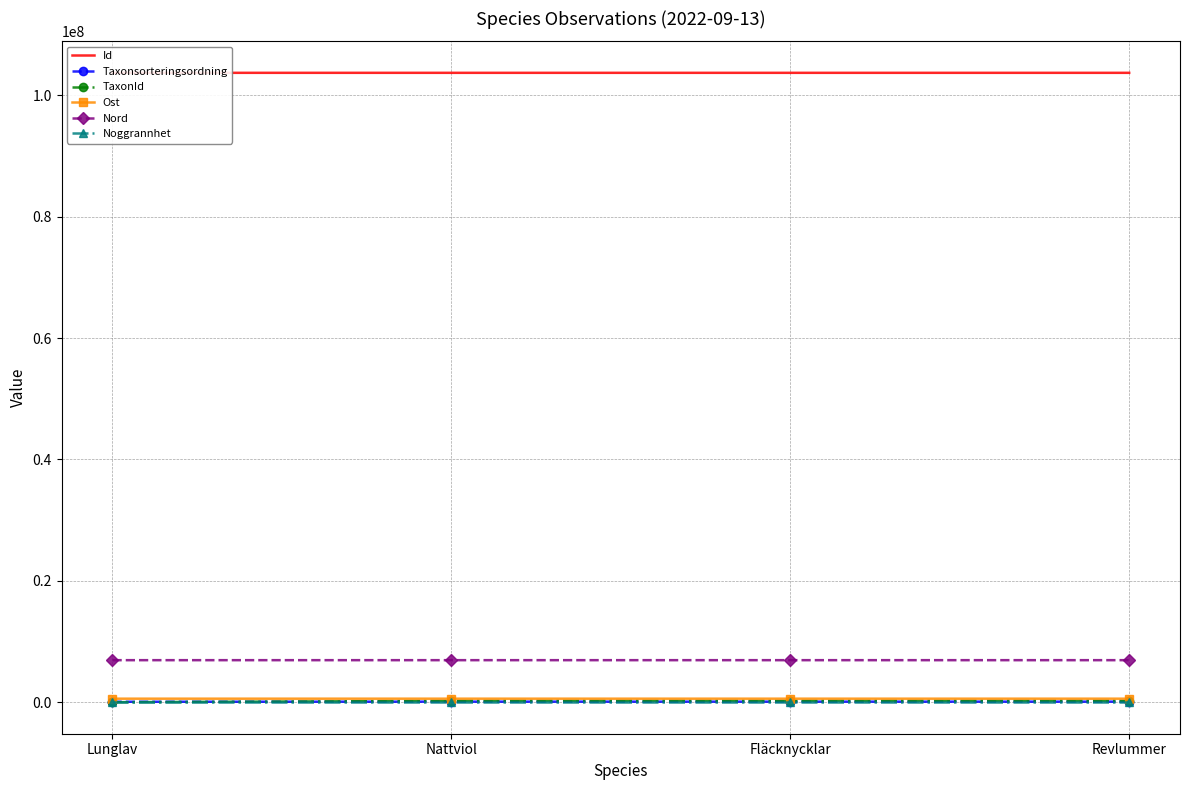

The Ost series shows 588033.9 at Lunglav. True or false?

True